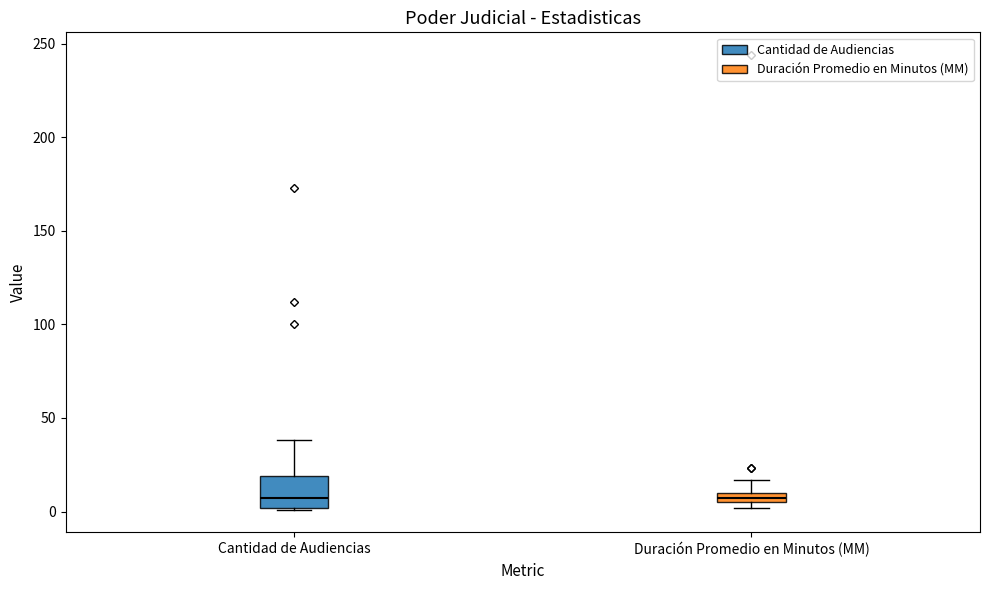

Which box is the tallest, from its lower edge to its upper edge?

Cantidad de Audiencias